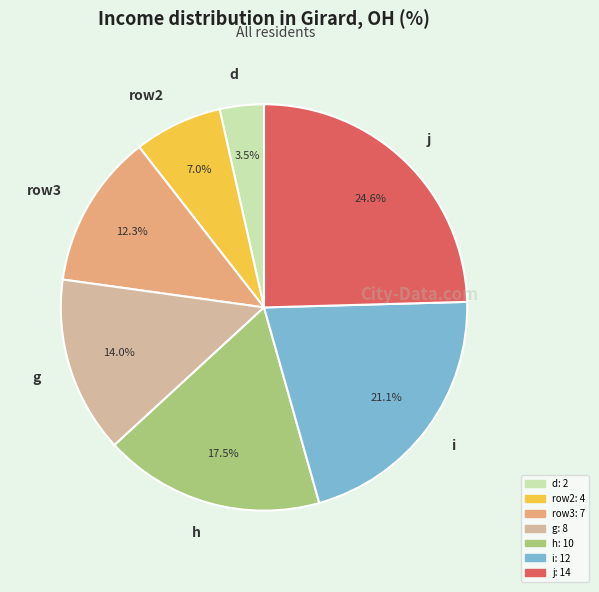

To the nearest percent, what is the difference between the largest and smallest slice percentages?

21%